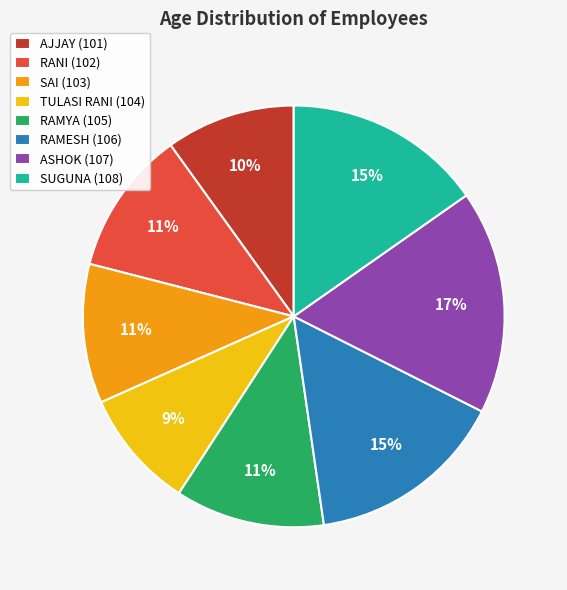

Between SUGUNA (108) and RANI (102), which is larger?

SUGUNA (108)